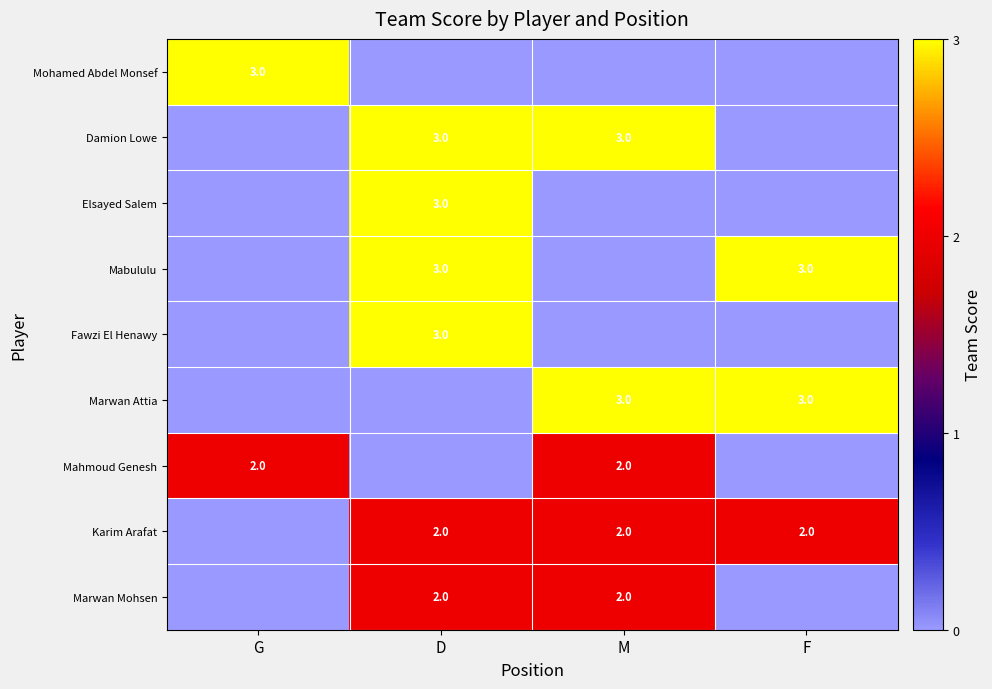

Is it true that Marwan Attia equals 3 at M?

True